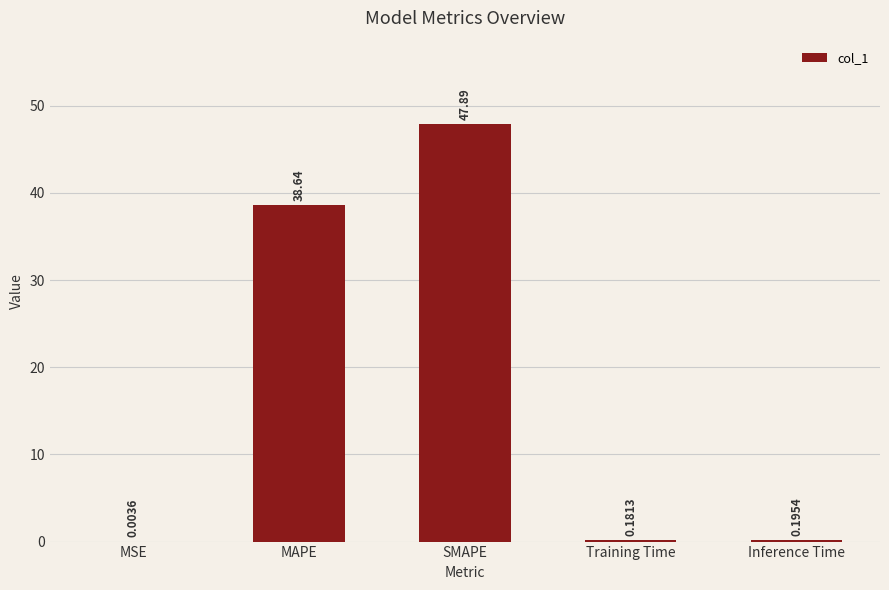

Where is the data nearest to the value 23?

MAPE